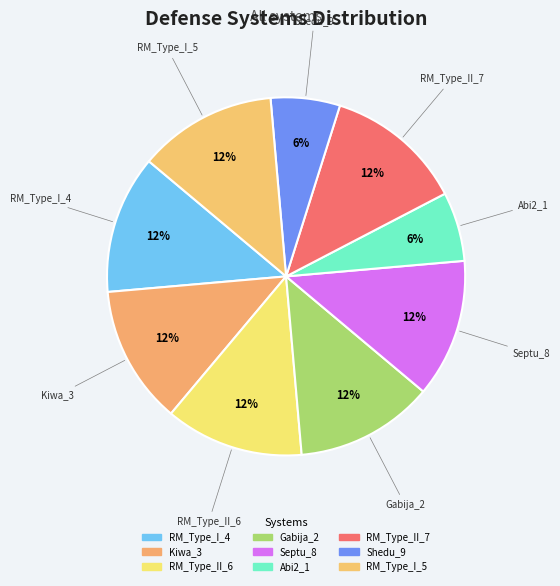

To the nearest percent, what is the average slice percentage?

11%